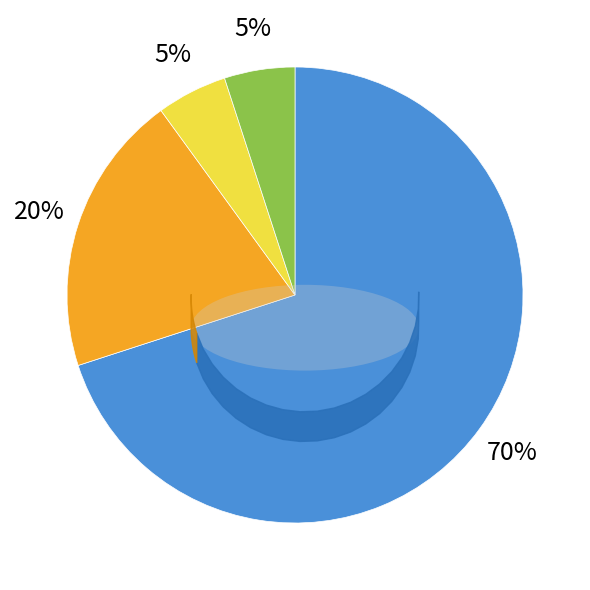

Is there any slice that represents more than half of the pie?

Yes